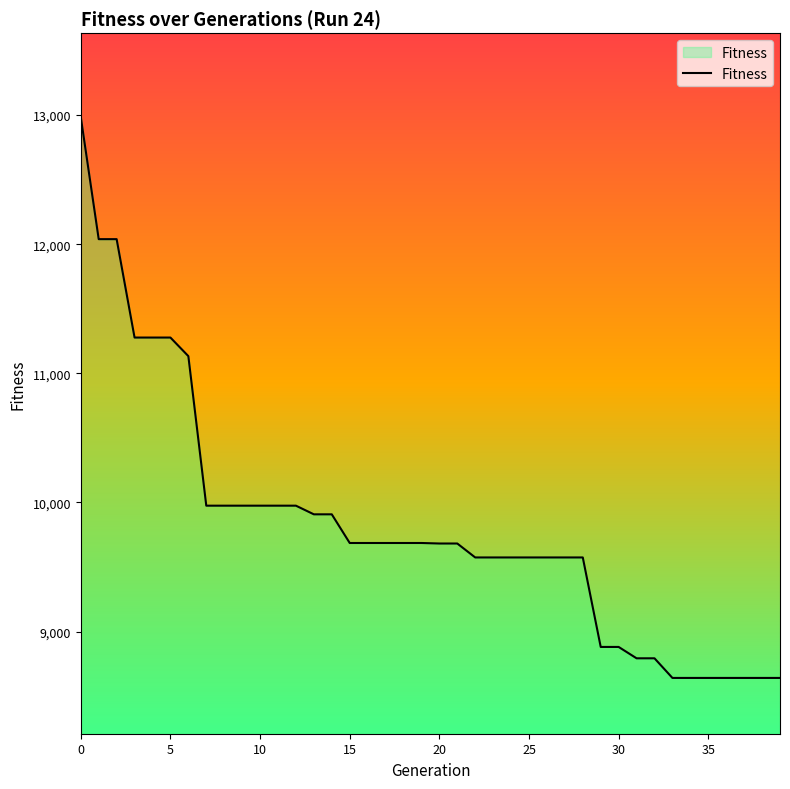

How many lines are shown in the chart?

1